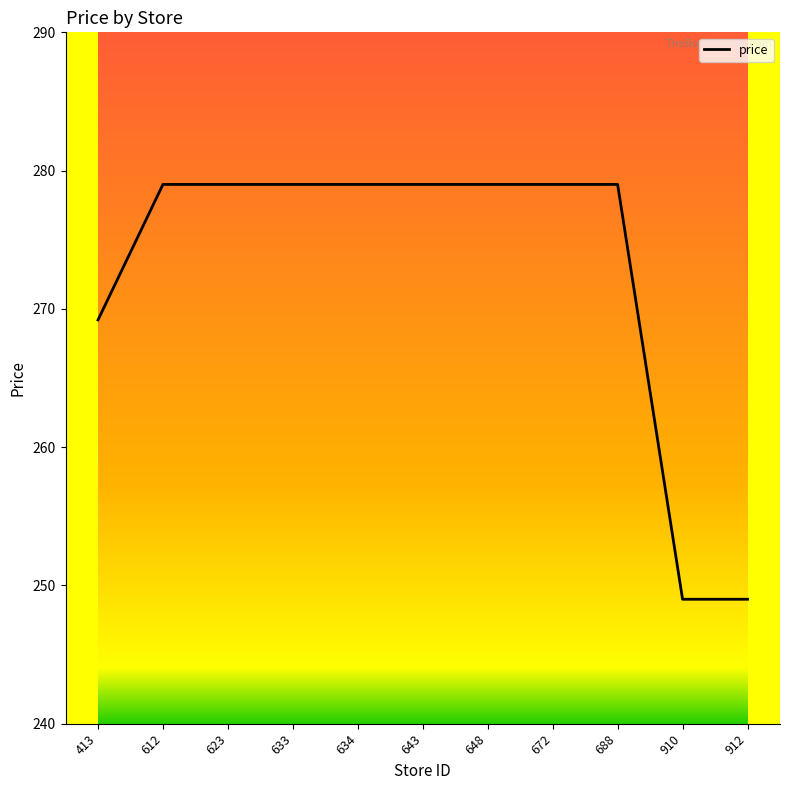

True or false: the data shows 279.0 at 633.

True